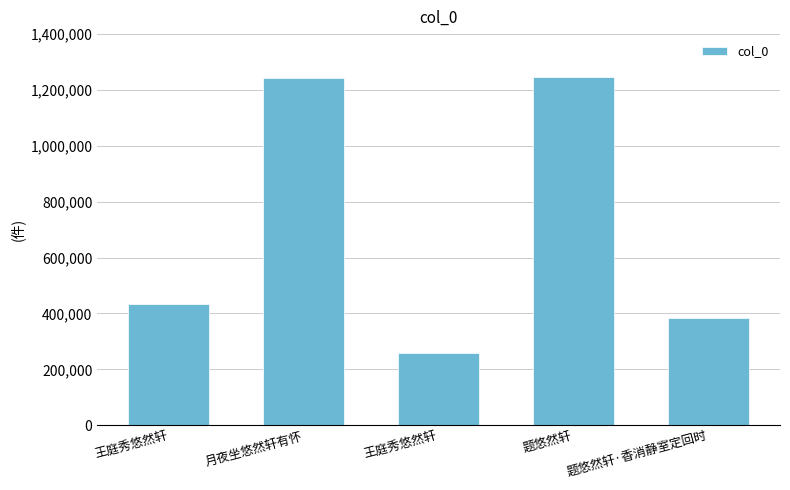

How many values are below 435524?

2